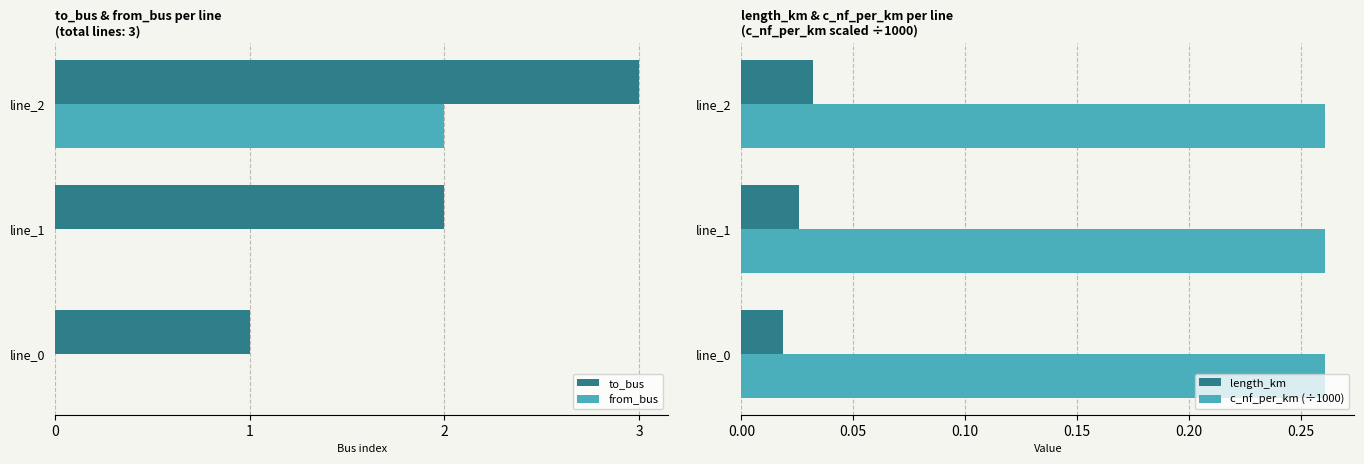

Which category has the highest value in the from_bus series?

line_2